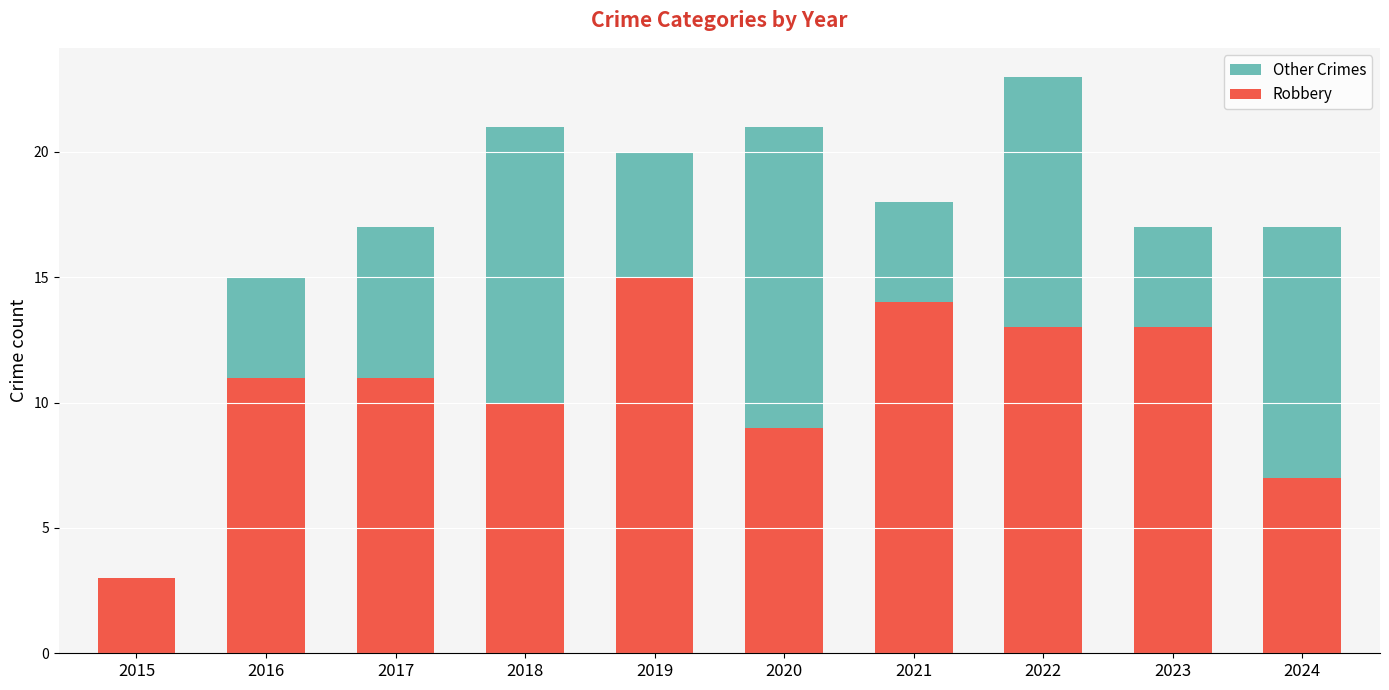

Reading left to right, transcribe the values for Robbery.

2015=3	2016=11	2017=11	2018=10	2019=15	2020=9	2021=14	2022=13	2023=13	2024=7